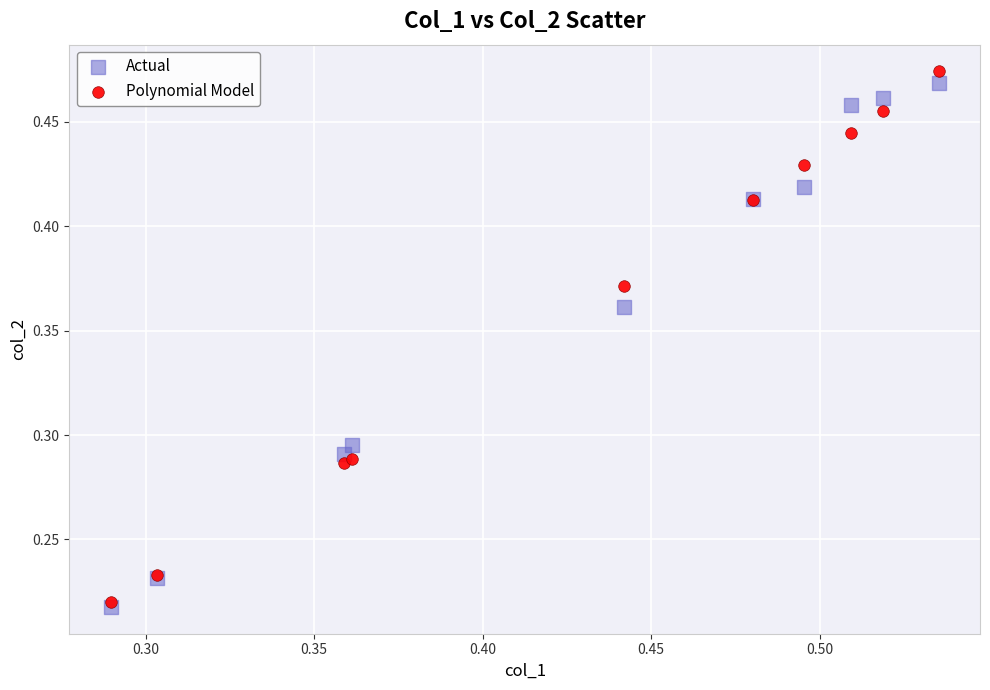

Which series contains the lowest Y value?

Actual